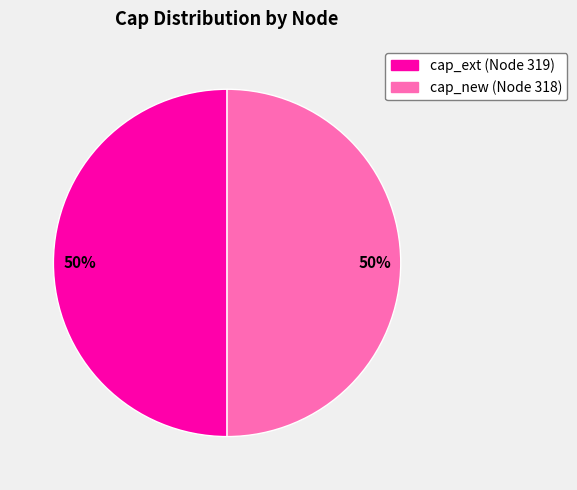

To the nearest percent, what is the average slice percentage?

50%